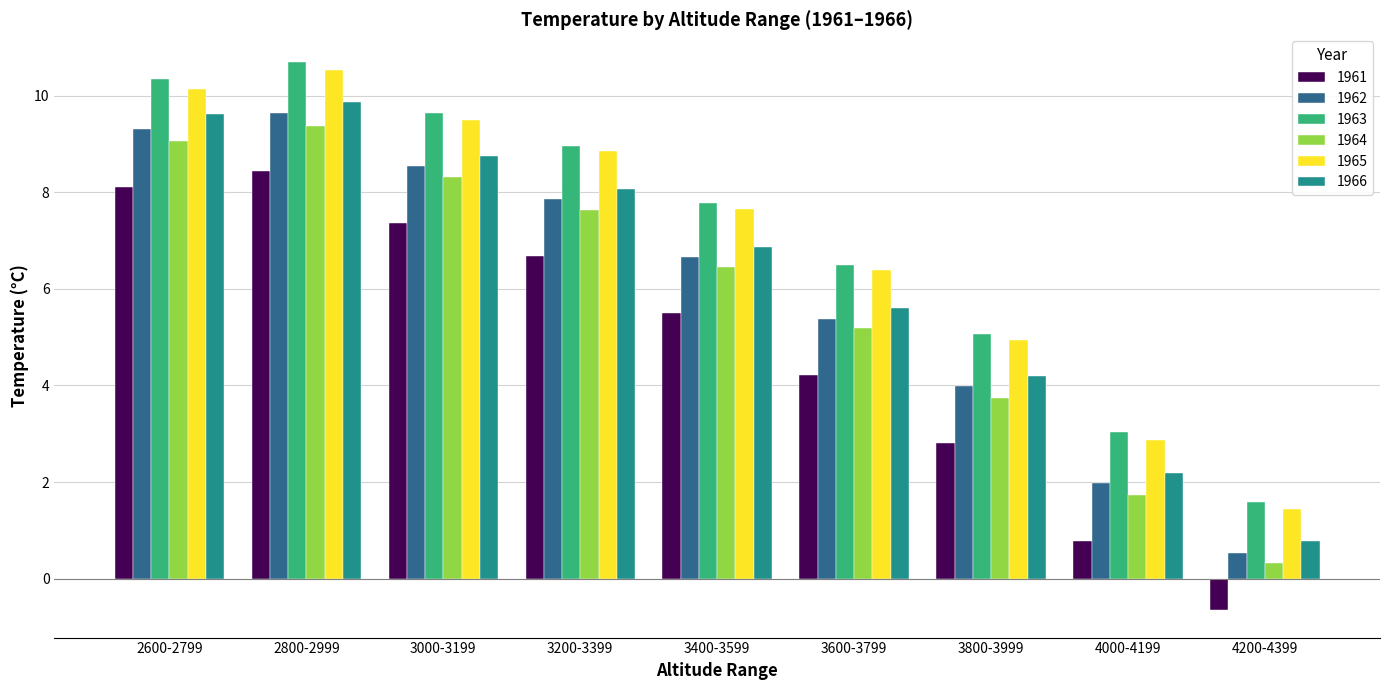

The 1963 series shows 2.4 at 3400-3599. True or false?

False